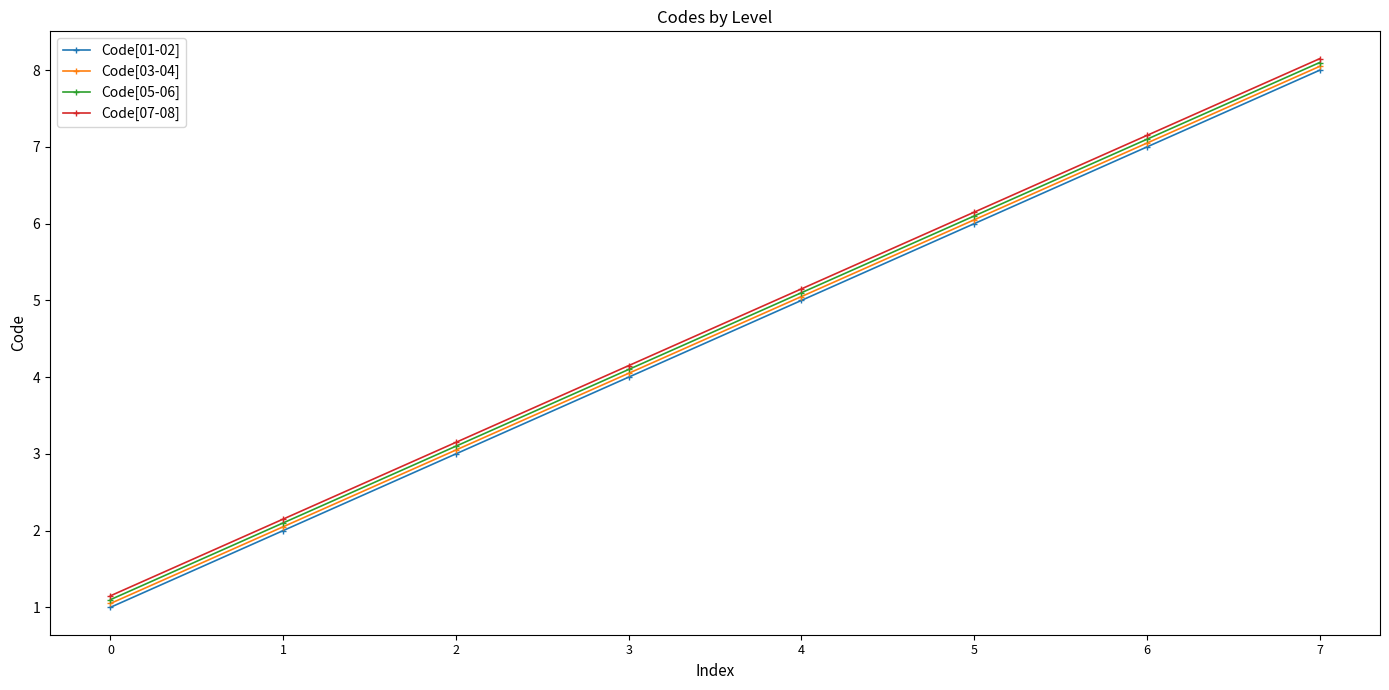

Count the number of categories in the chart.

8